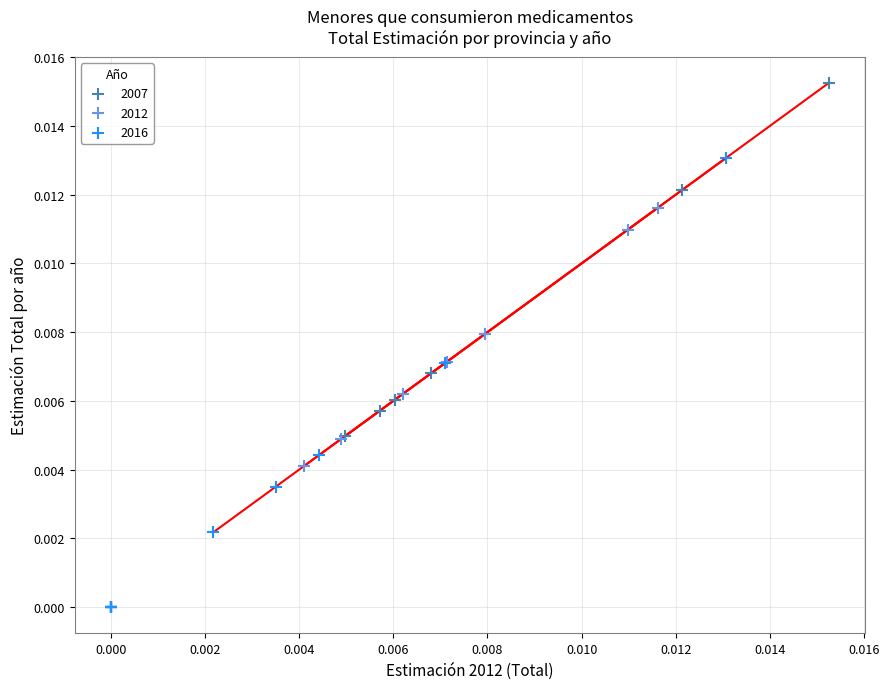

Which series has the widest spread of Y values?

2007